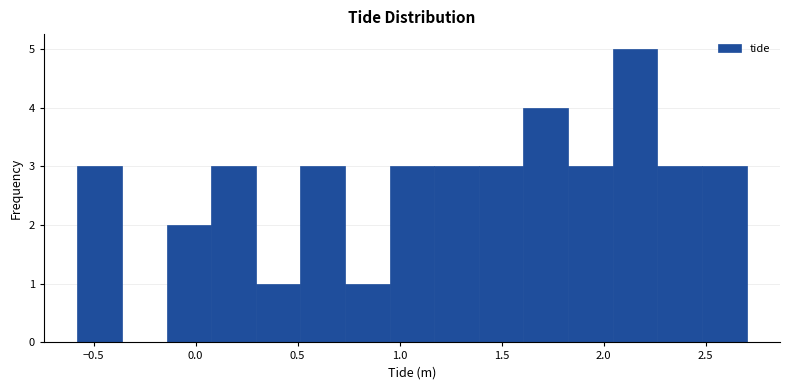

What is the height of the bar covering -0.60 to -0.35 on the x-axis? Neither the bar edges nor the heights are printed on the chart, so give them approximately, as read against the axes.

3